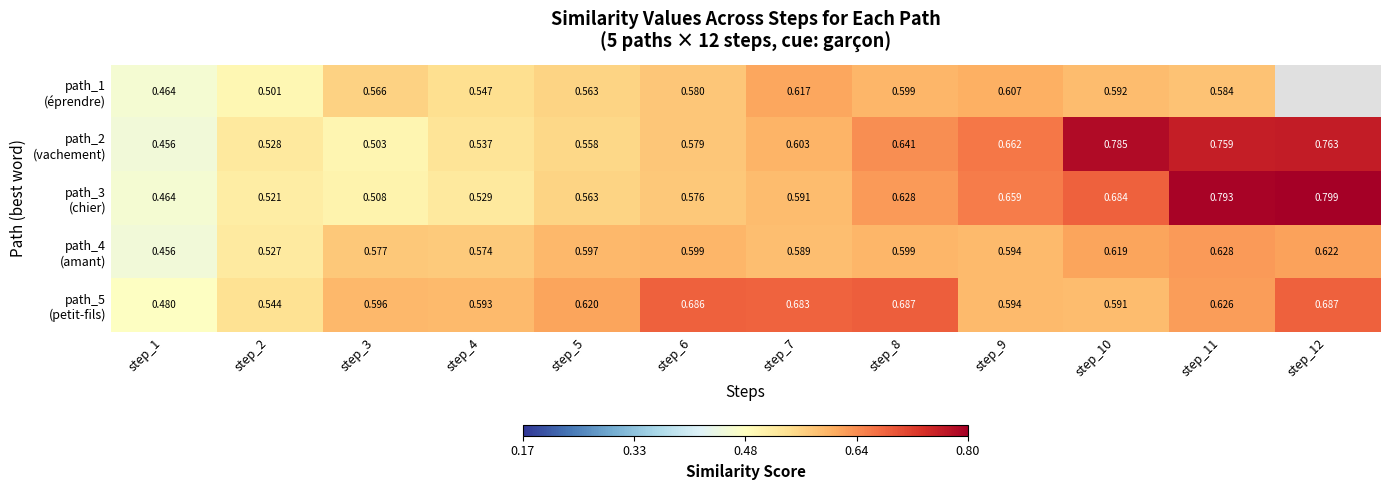

Rank the series at step_3 from highest to lowest value.

path_5 (petit-fils), path_4 (amant), path_1 (éprendre), path_3 (chier), path_2 (vachement)